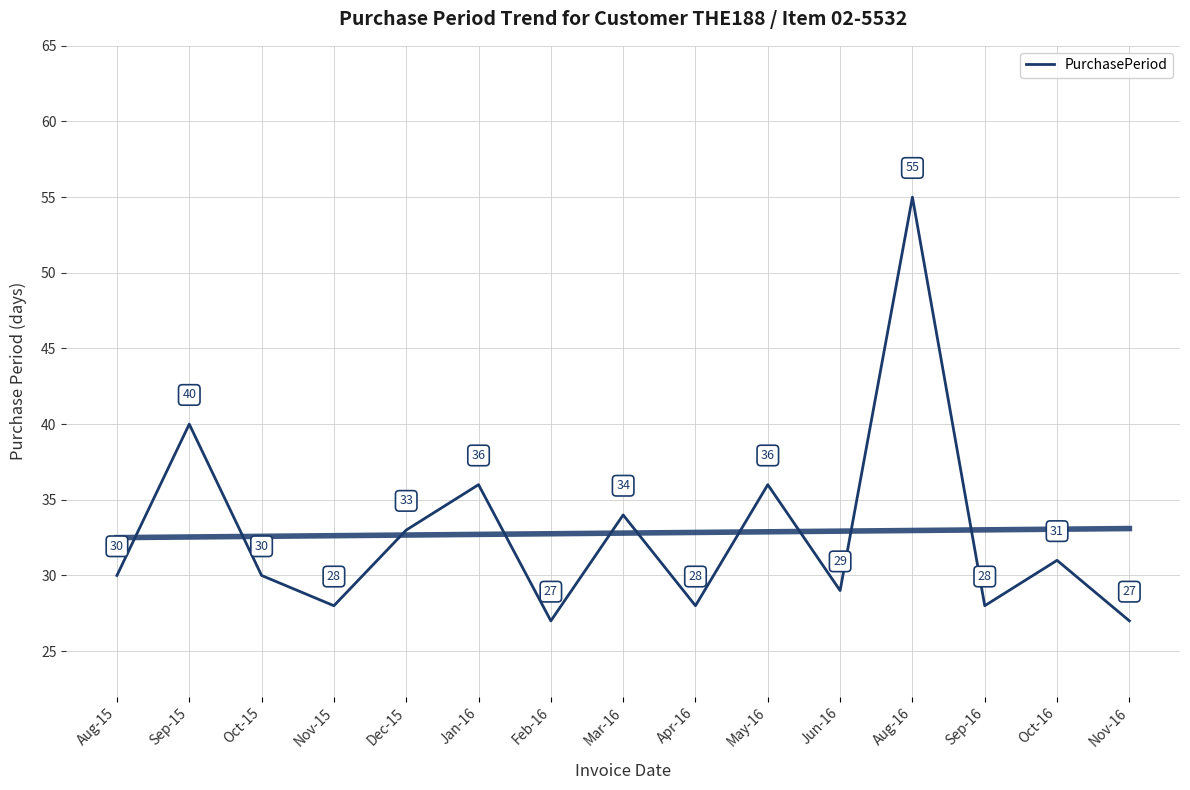

Which label corresponds to the smallest value in the chart?

Feb-16